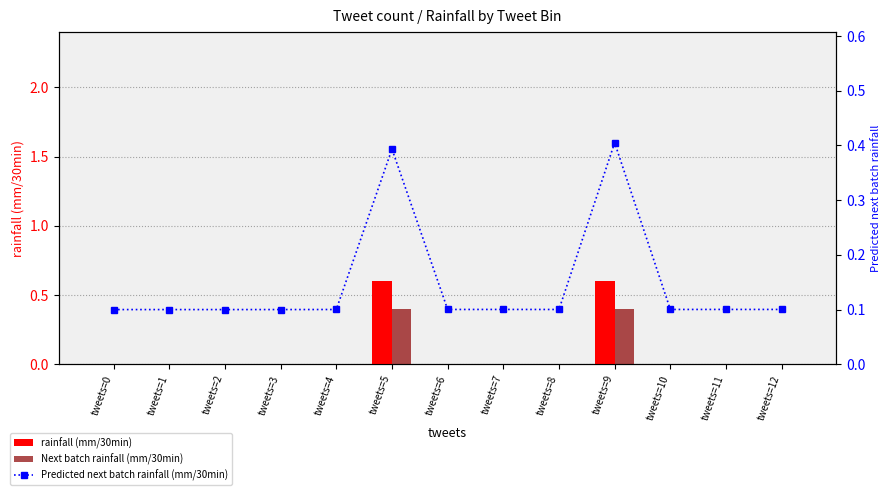

Which category has the highest value across all series?

tweets=5